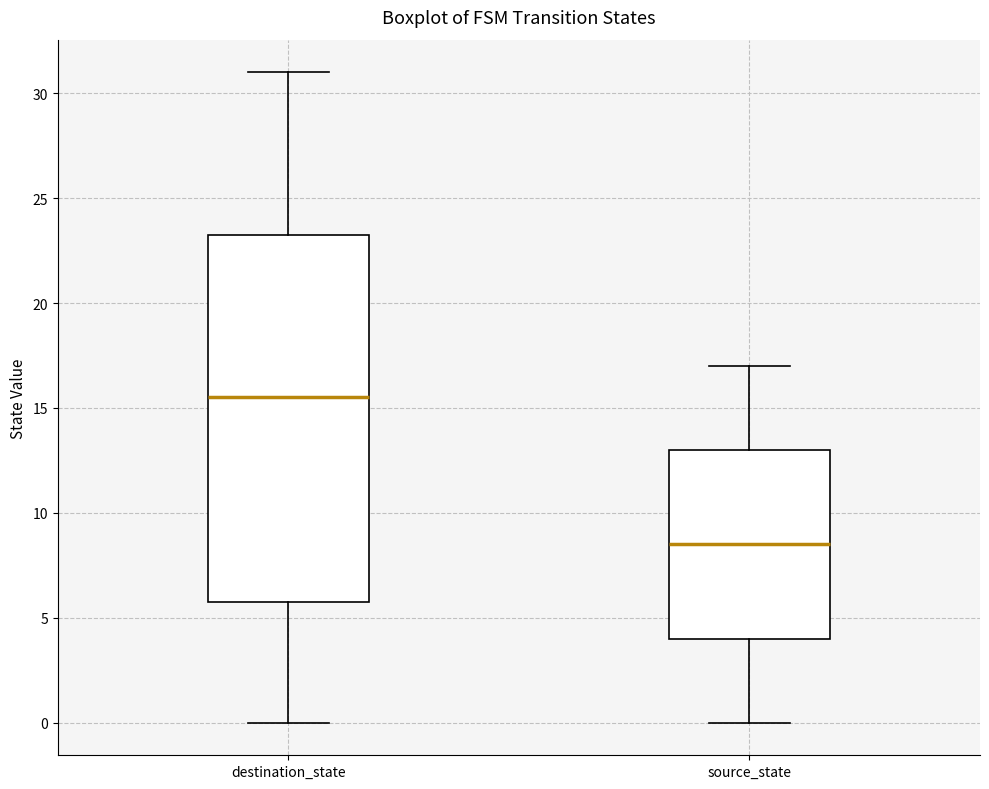

Reading left to right, transcribe this box plot: for each box, give where its median line is, the range the box spans, and where its two whiskers end, as read against the y-axis. The values are not printed on the chart, so give them approximately, as read against the axis.

destination_state: median 15.5, box 6.0 to 23.5, whiskers 0.0 to 31.0
source_state: median 8.5, box 4.0 to 13.0, whiskers 0.0 to 17.0